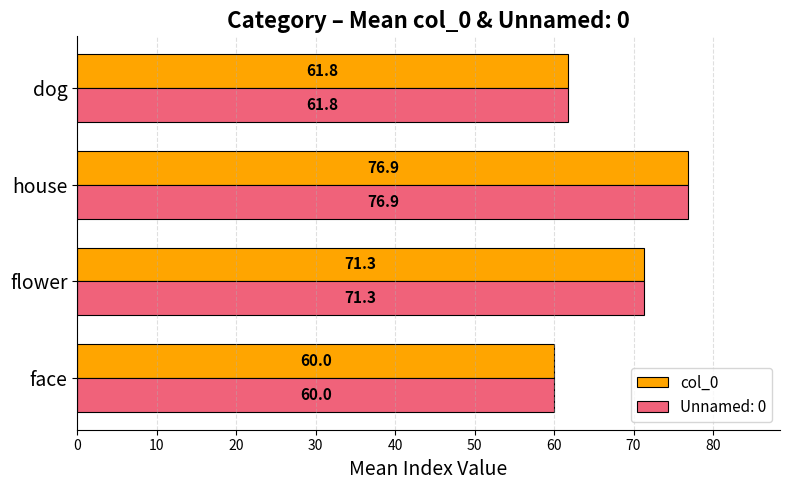

What is the difference between the Unnamed: 0 values at house and flower?

5.6